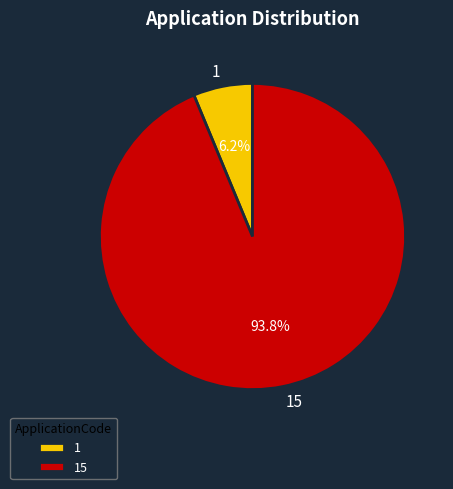

How many segments does this pie chart have?

2